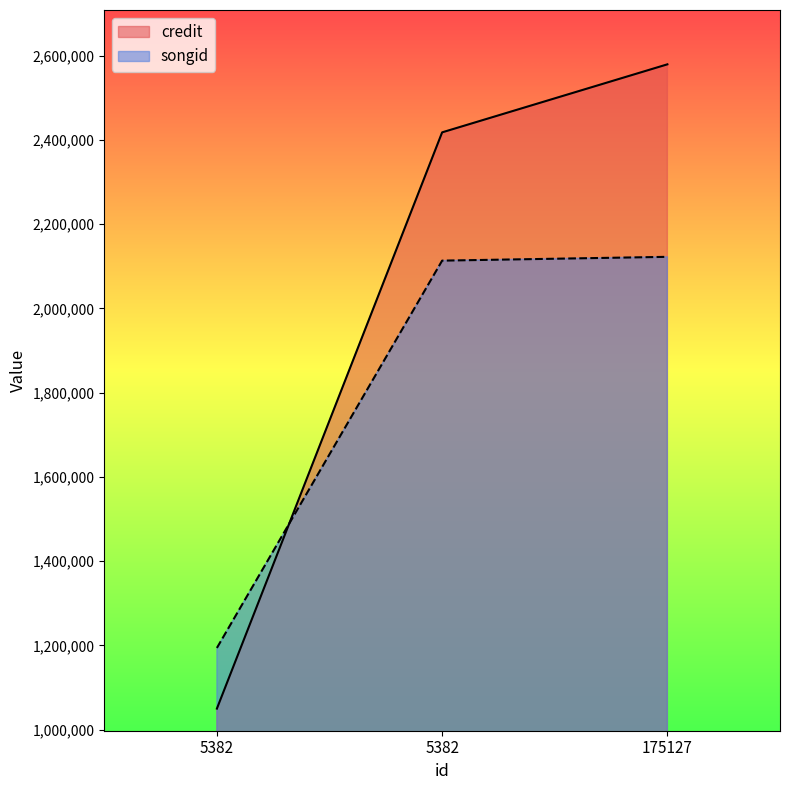

What is the approximate value of songid at 175127, to the nearest 100?

2122500